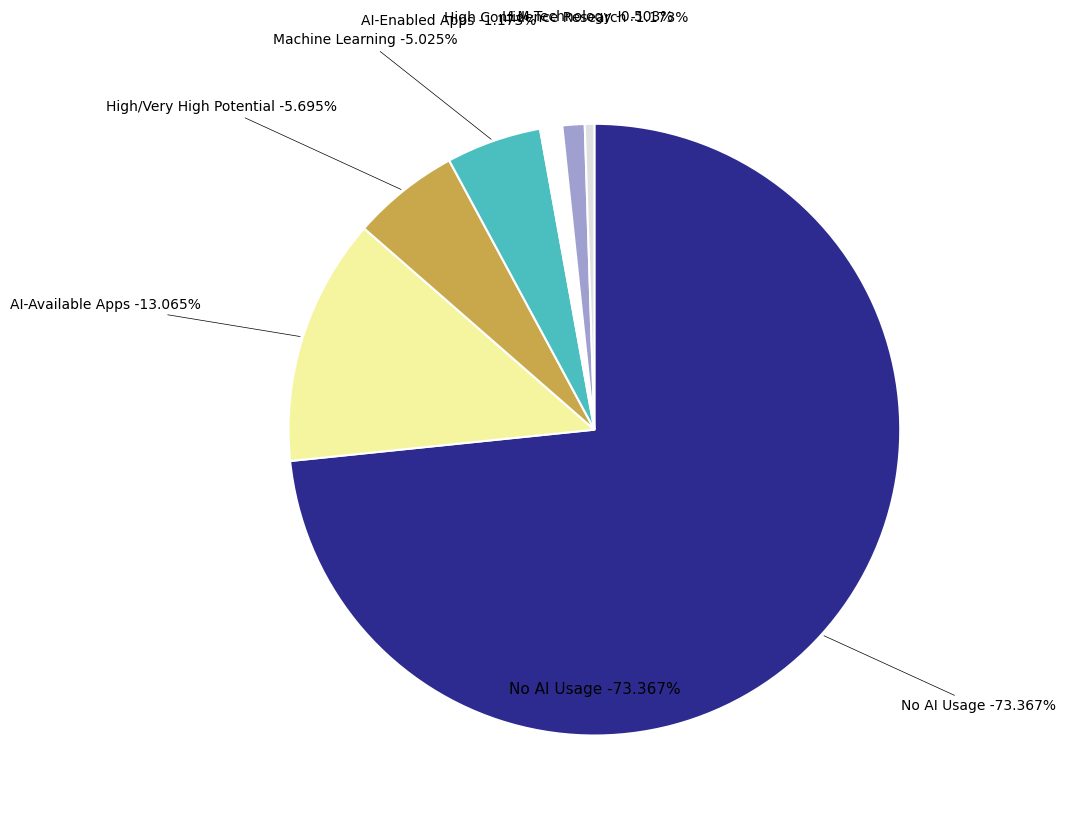

Is there any slice that represents more than half of the pie?

Yes